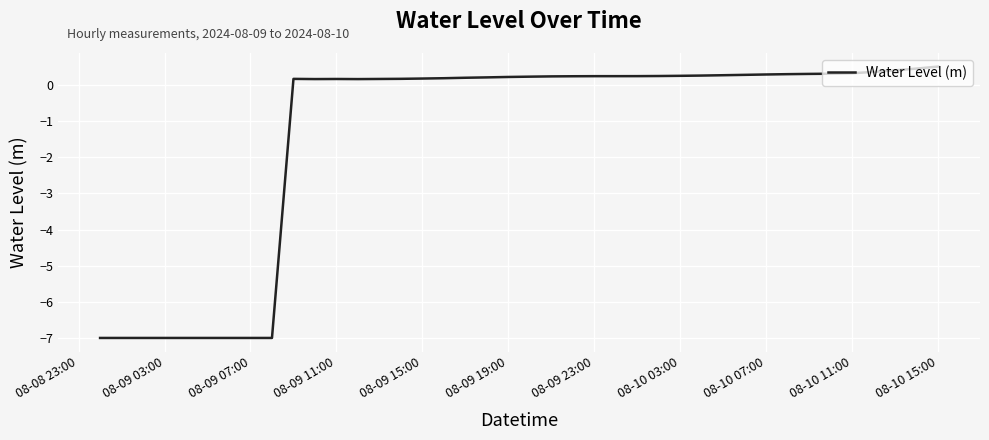

What is the minimum value shown in the chart?

-7.0